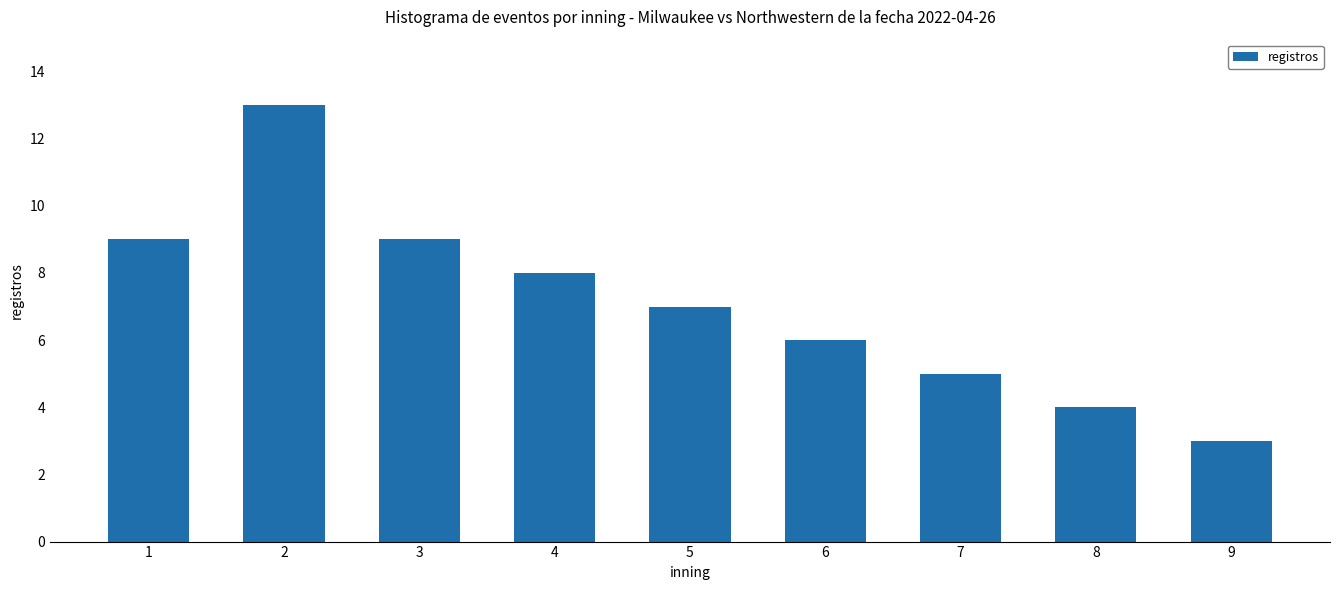

Approximately how many times larger is the value at 5 compared to 2?

0.5